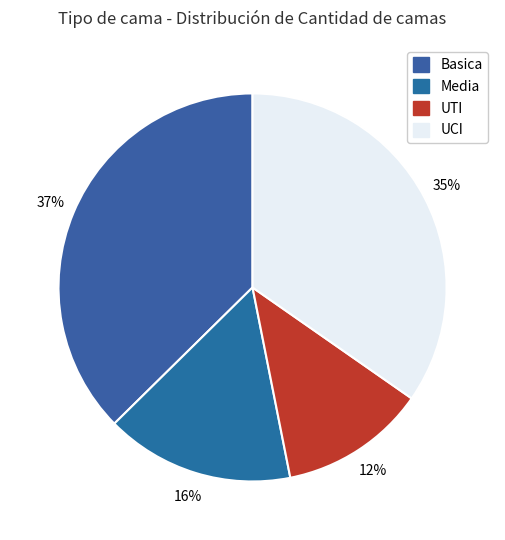

How many slices are in this pie chart?

4